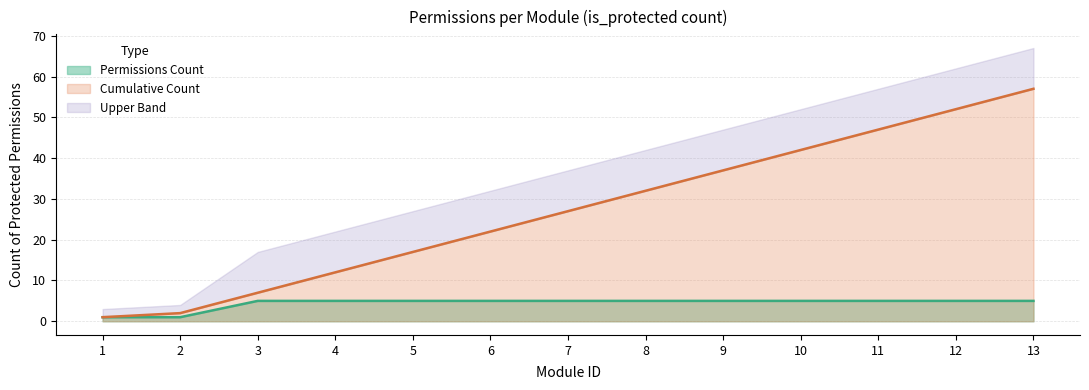

List the labels in order of value, largest first.

3, 4, 5, 6, 7, 8, 9, 10, 11, 12, 13, 1, 2